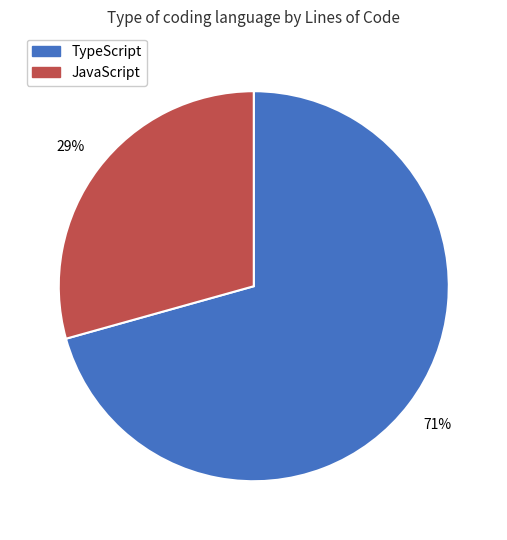

Rank the categories by value from lowest to highest.

JavaScript, TypeScript